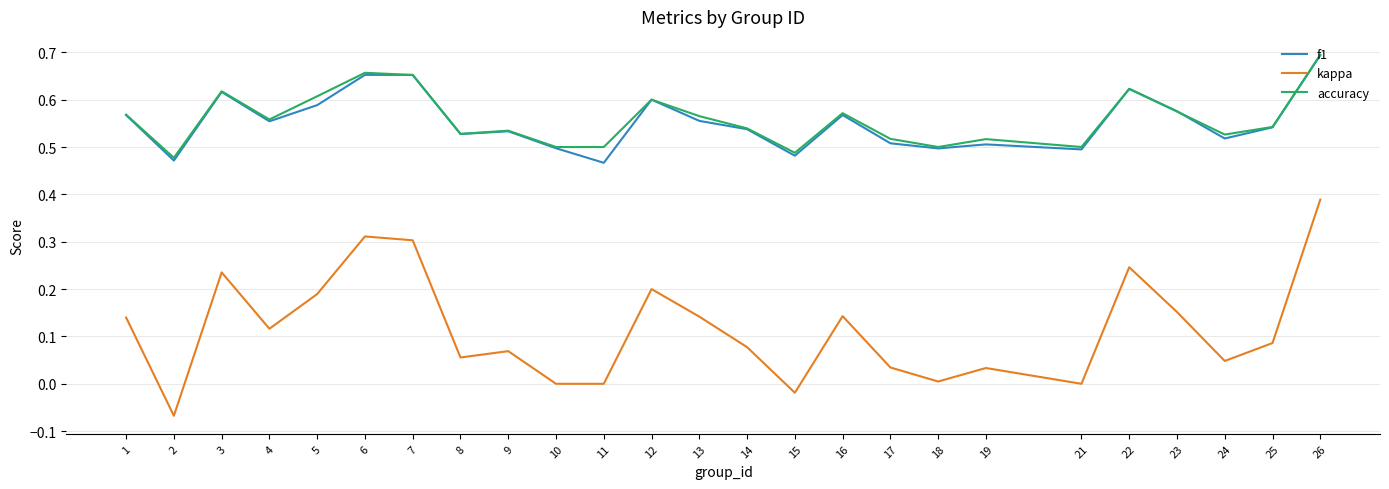

At which category does the chart reach its peak across all series?

26